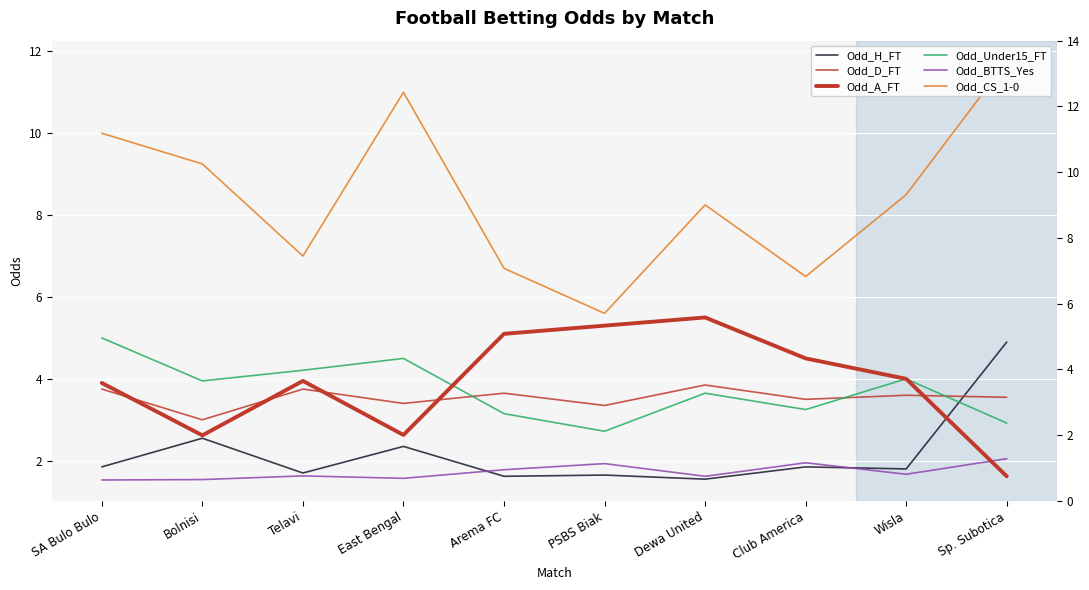

The value of Odd_D_FT at PSBS Biak is 3.4. True or false?

True